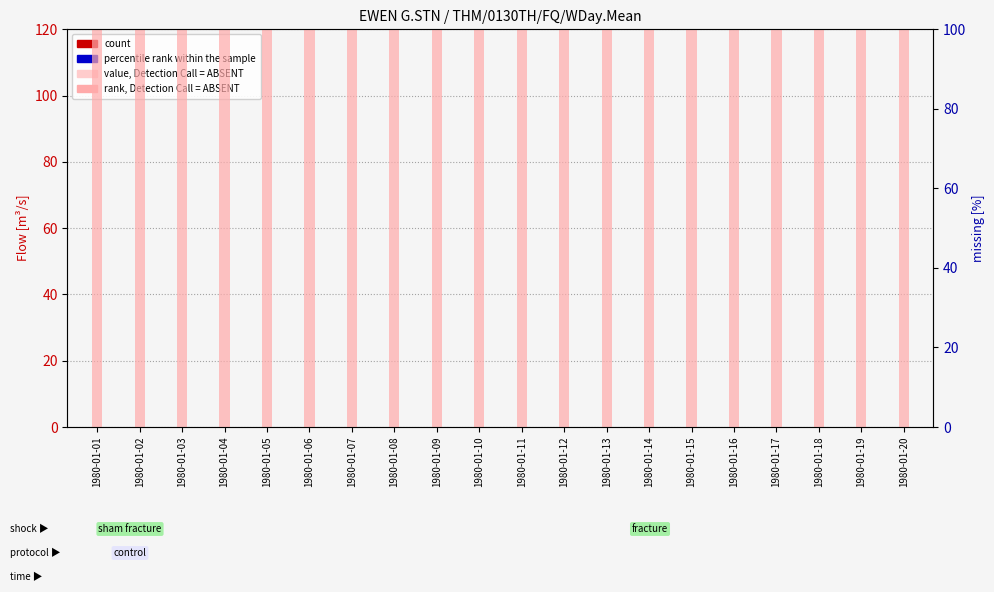

How many groups of bars are there?

20